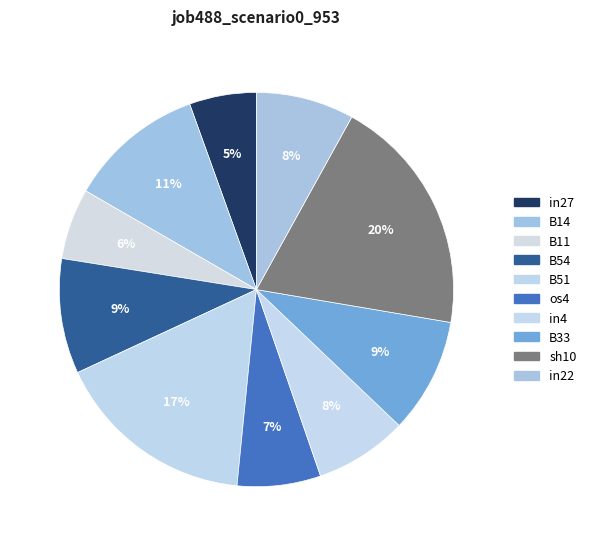

What is the largest slice in the pie chart?

sh10